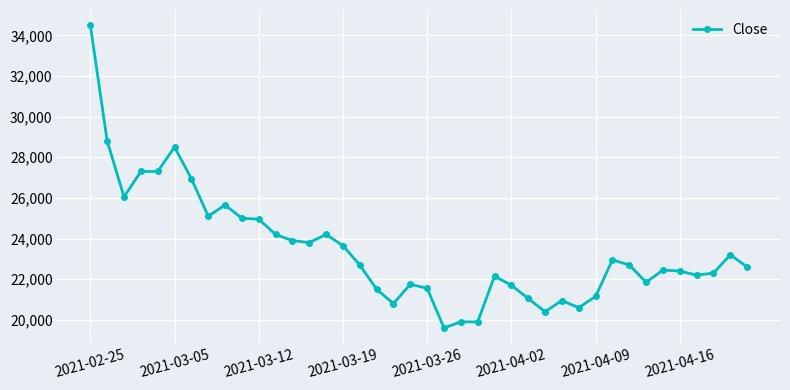

What is the value of the 13th point from the left?

23900